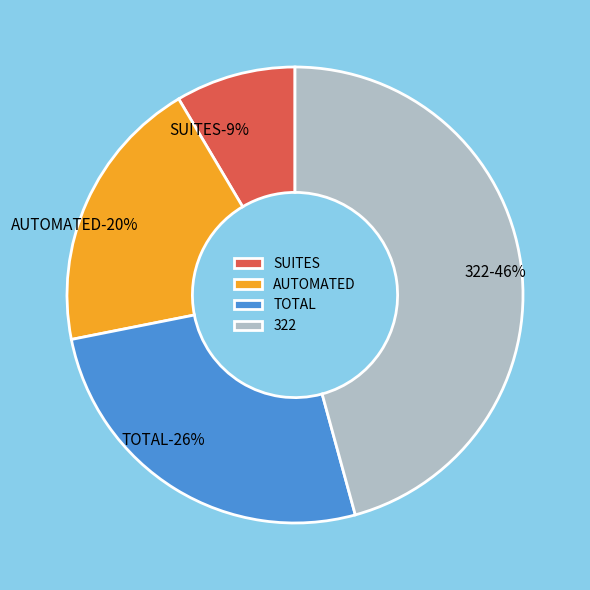

How many slices are in this pie chart?

4